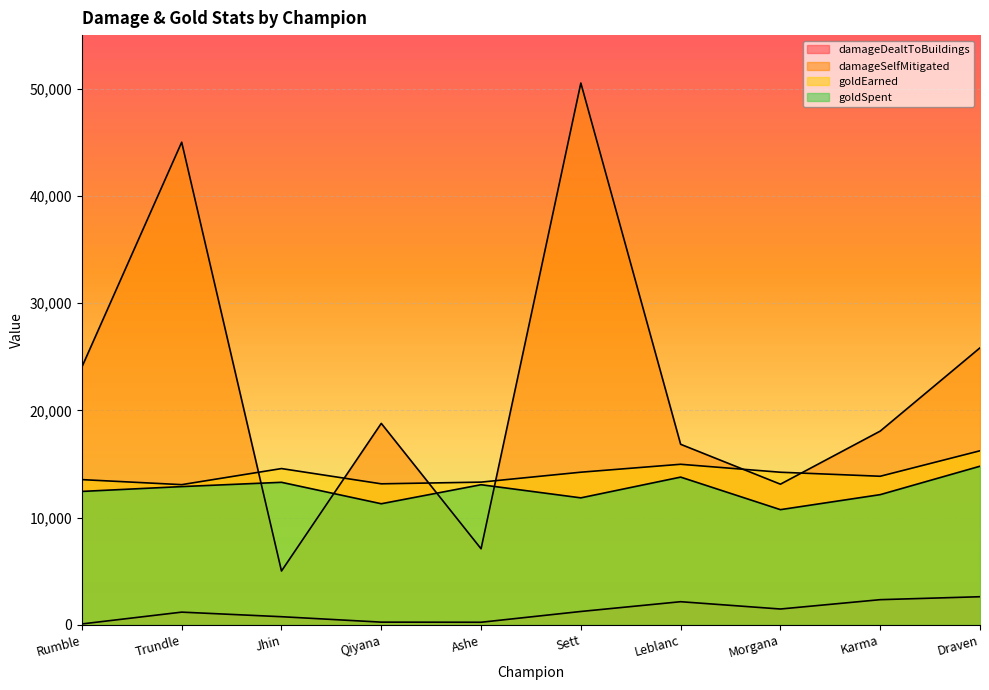

Where is goldEarned nearest to the value 14660?

Jhin